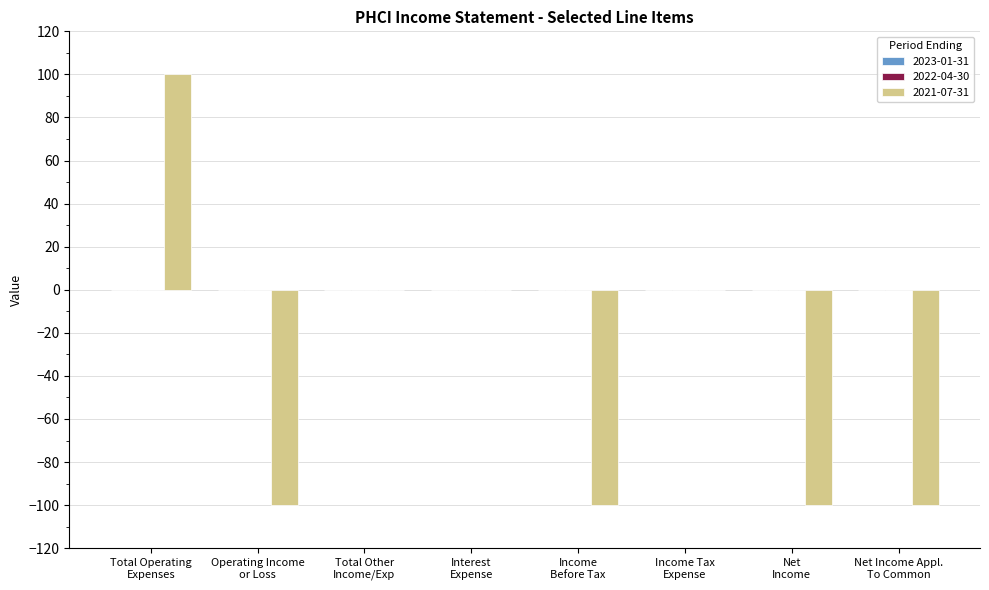

What is the sum of all values?

-300